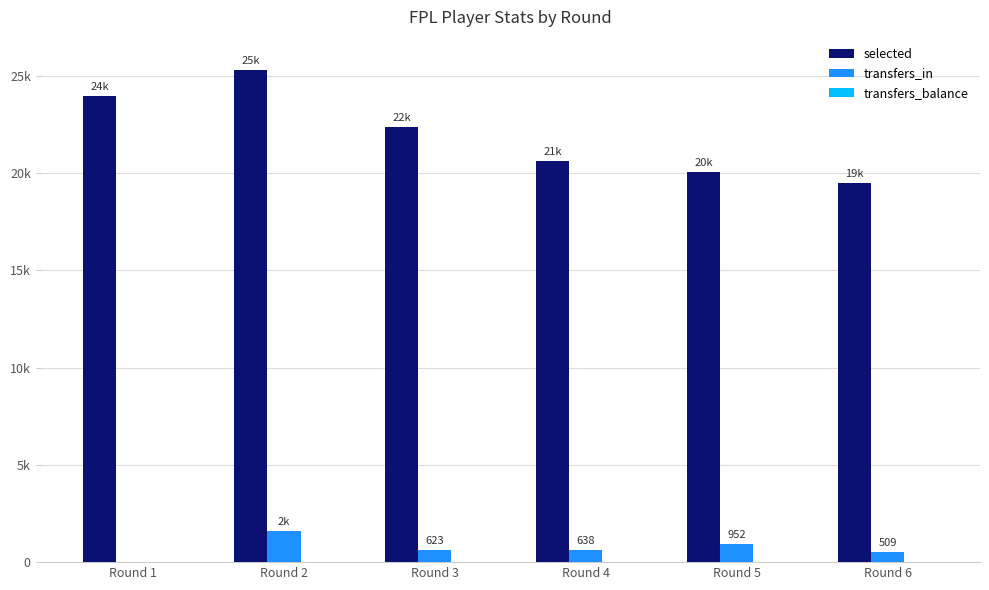

What is the average value of the selected series?

21963